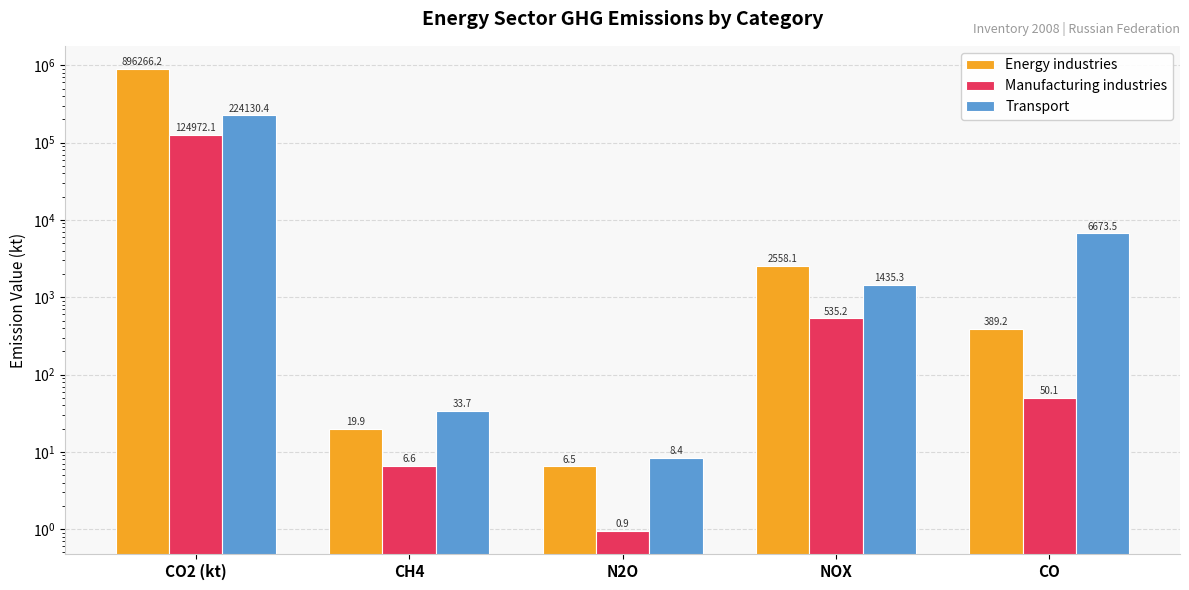

Reading left to right, extract all data points from this chart.

Energy industries: 896266.2	19.9	6.5	2558.1	389.2
Manufacturing industries: 124972.1	6.6	0.9	535.2	50.1
Transport: 224130.4	33.7	8.4	1435.3	6673.5